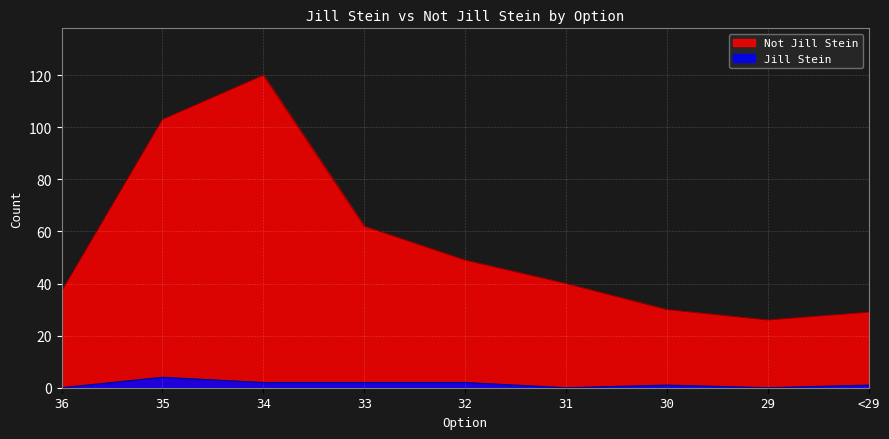

At which label does Jill Stein first exceed 1?

35